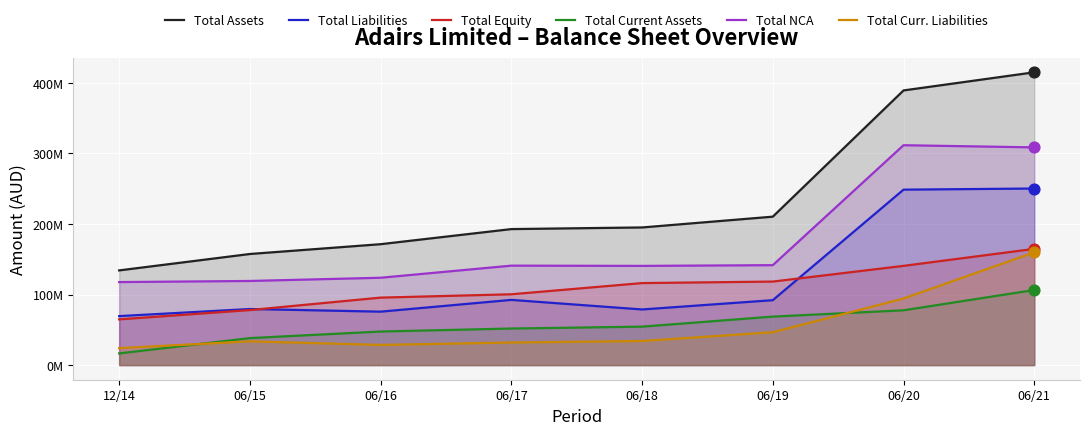

What are all the series names shown in the legend?

Total Assets, Total Liabilities, Total Equity, Total Current Assets, Total NCA, Total Curr. Liabilities